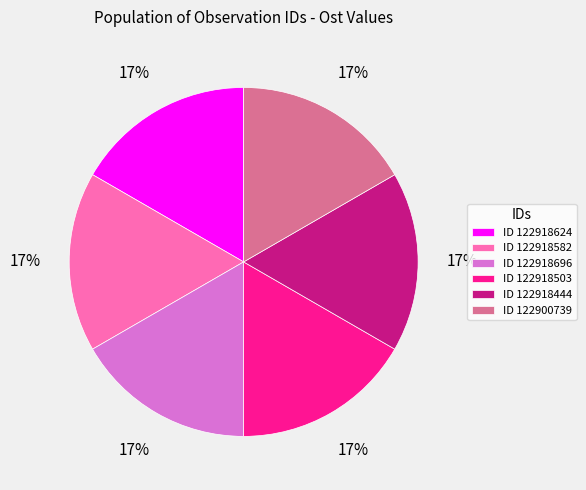

Count the number of slices in the pie.

6